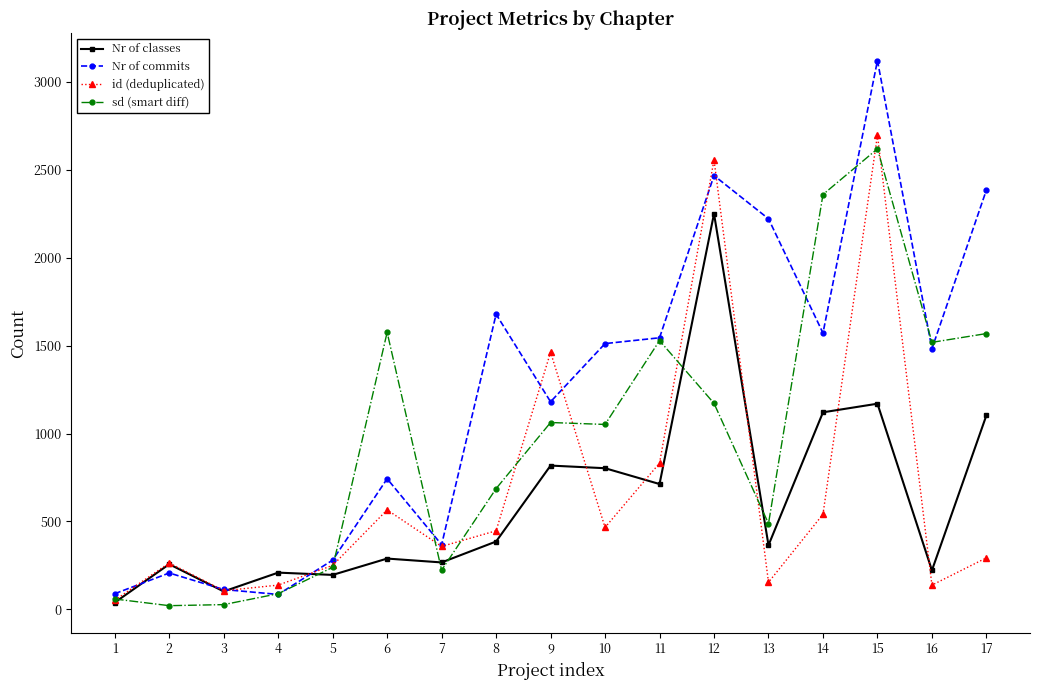

True or false: id (deduplicated) has more than 2 interior local peaks.

True